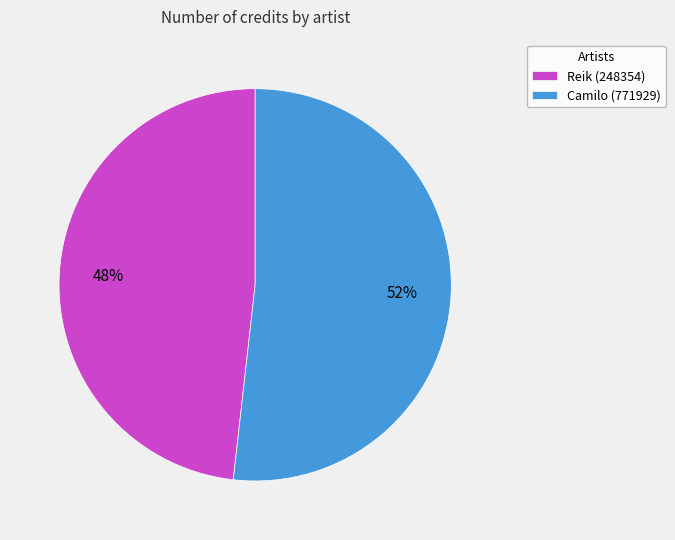

Between Reik (248354) and Camilo (771929), which is larger?

Camilo (771929)